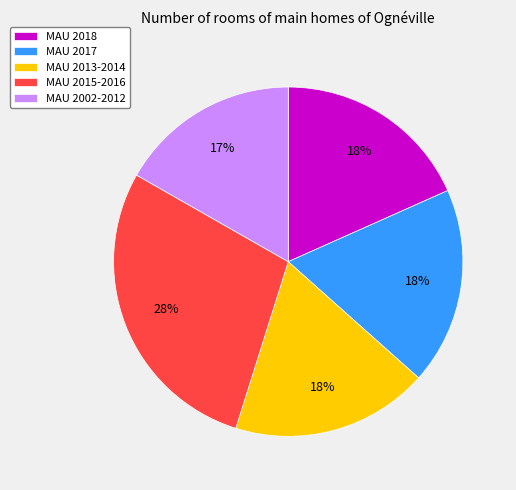

Is it true that MAU 2018 is 18% of the pie?

True